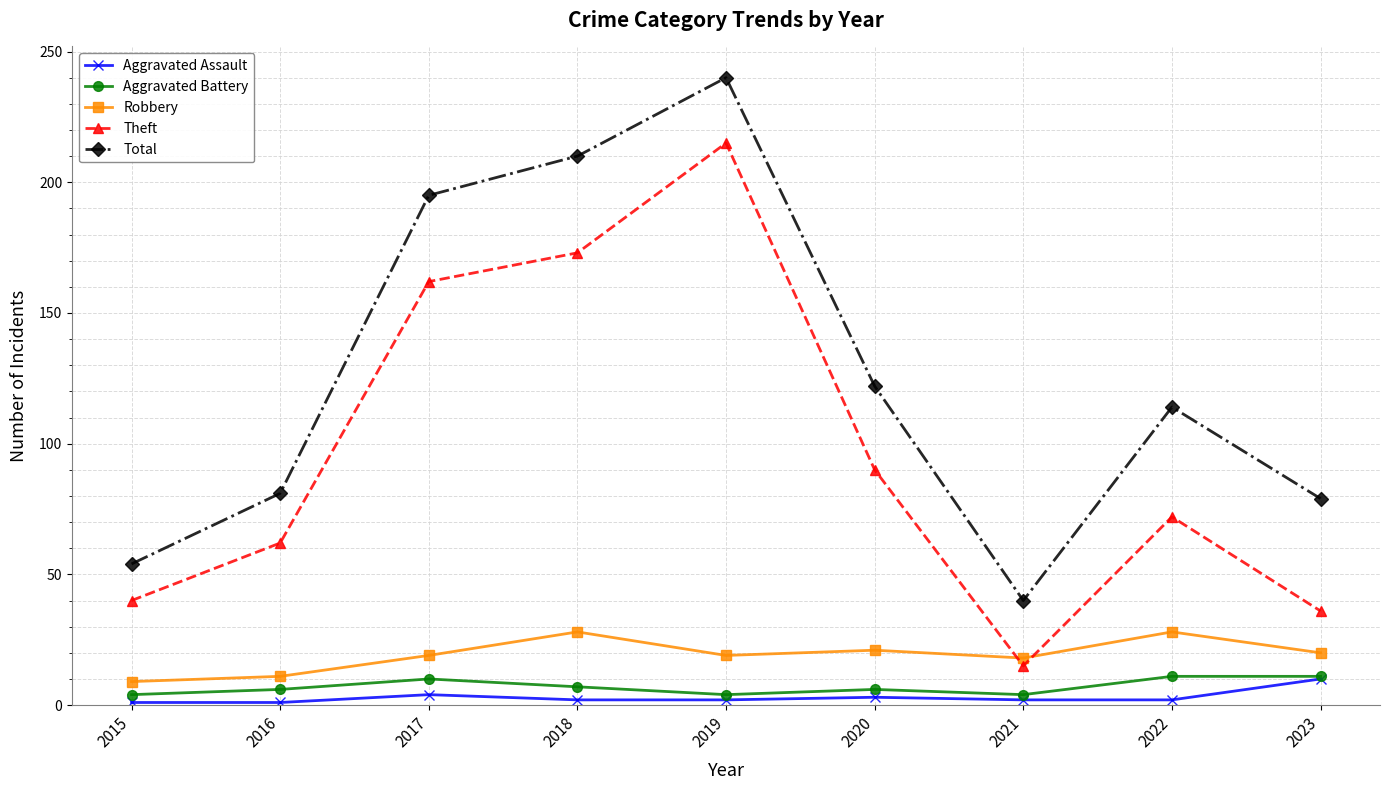

Does the chart have visible grid lines?

Yes